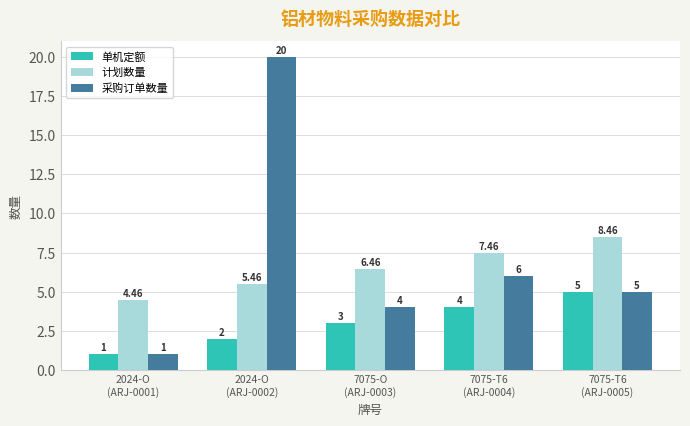

The value of 采购订单数量 at 7075-O
(ARJ-0003) is 6.3. True or false?

False